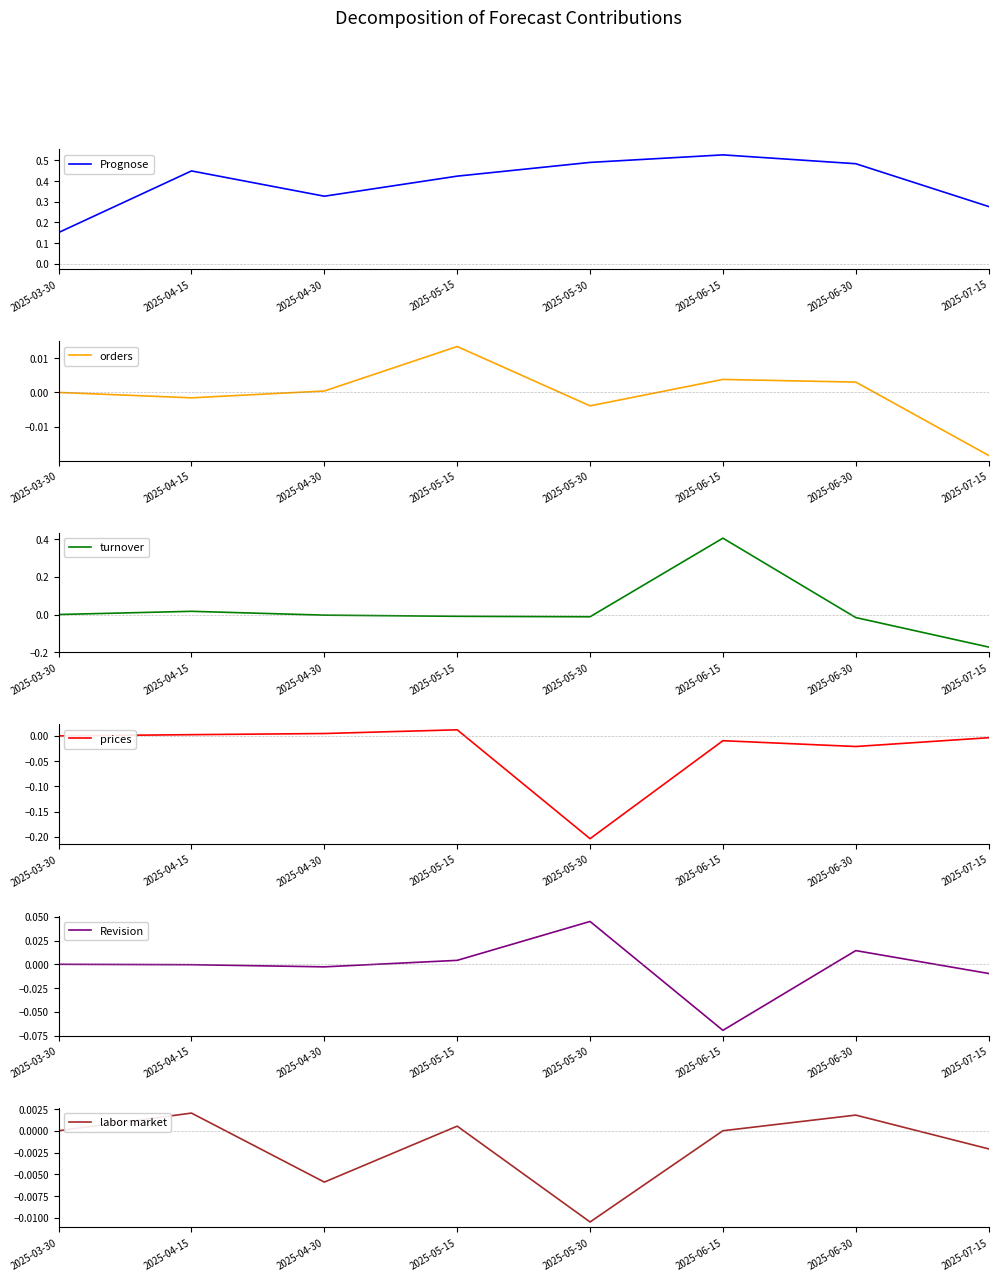

In labor market, how many points are higher than both neighbors (excluding endpoints)?

3